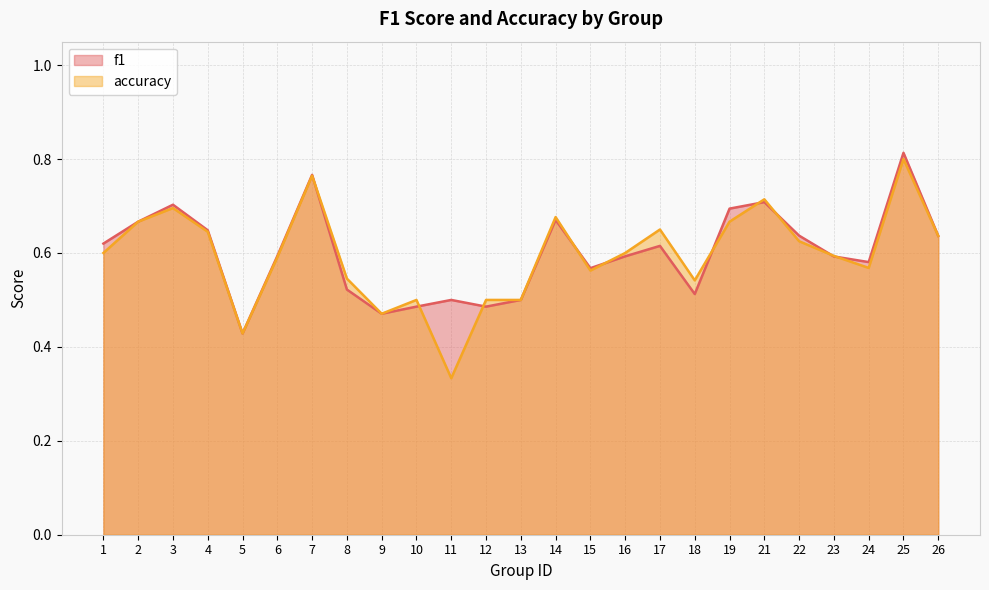

Reading left to right, what are all the values shown in this chart?

f1: 0.6	0.7	0.7	0.6	0.4	0.6	0.8	0.5	0.5	0.5	0.5	0.5	0.5	0.7	0.6	0.6	0.6	0.5	0.7	0.7	0.6	0.6	0.6	0.8	0.6
accuracy: 0.6	0.7	0.7	0.6	0.4	0.6	0.8	0.5	0.5	0.5	0.3	0.5	0.5	0.7	0.6	0.6	0.7	0.5	0.7	0.7	0.6	0.6	0.6	0.8	0.6